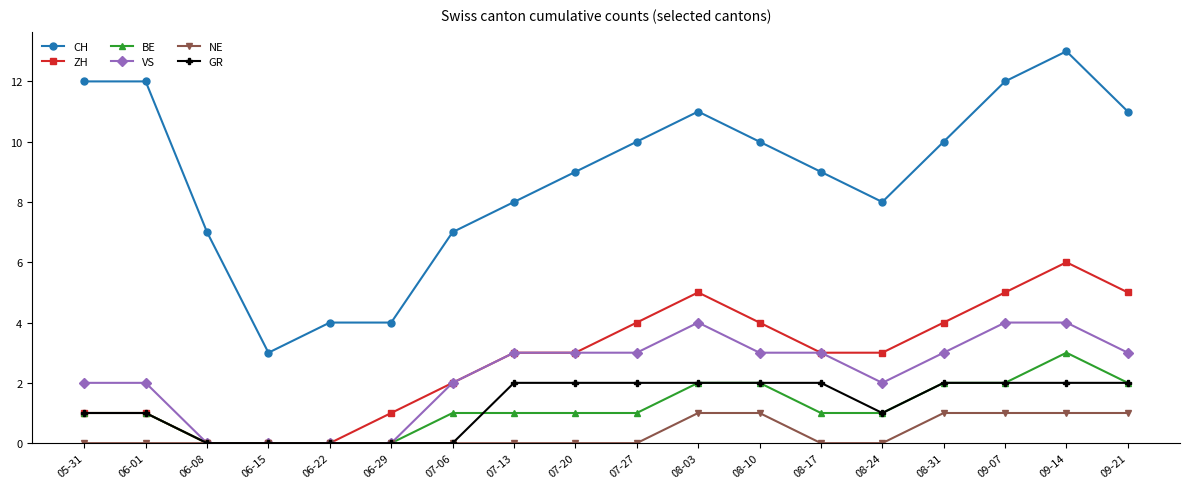

What is the value of the BE point at the 14th from the left?

1